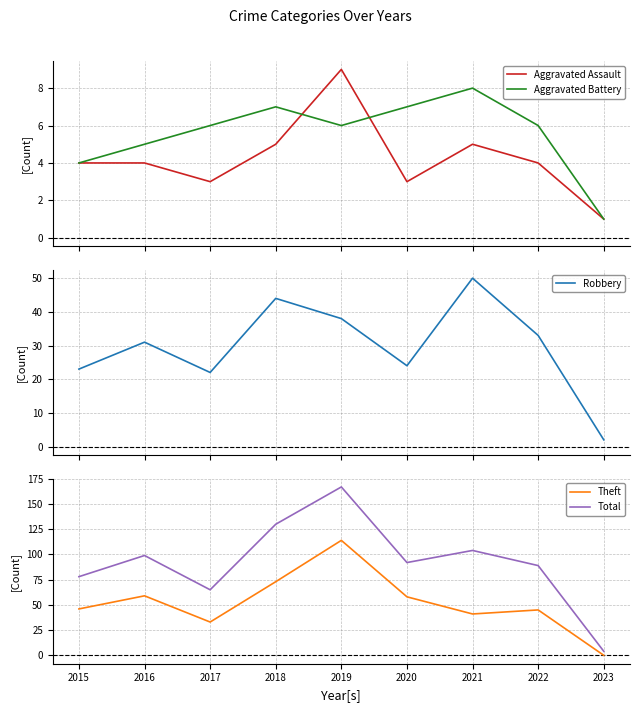

What is the total value across all series at 2020?

184